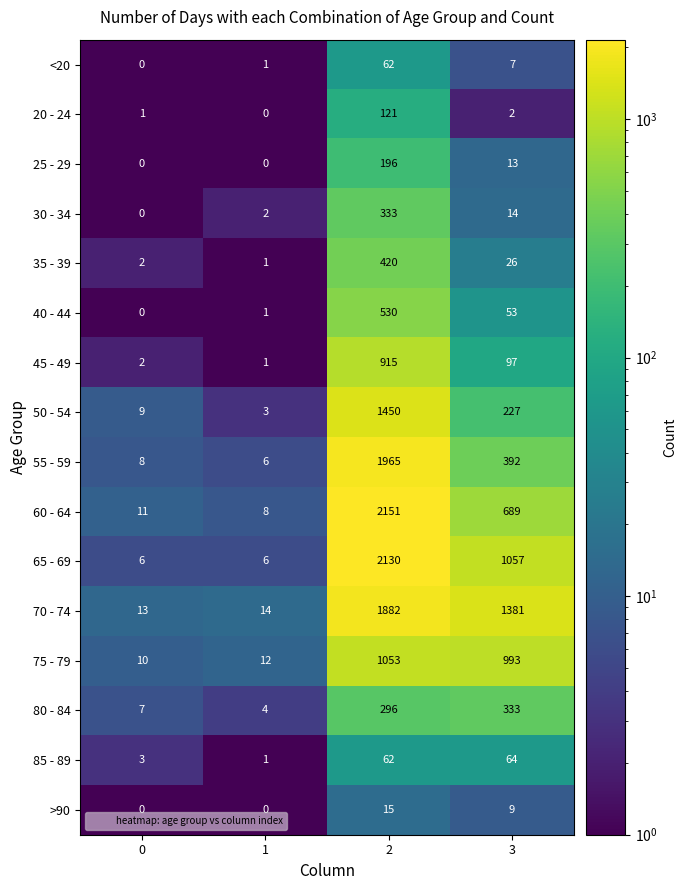

What is the sum of the 70 - 74 values at 0 and 2?

1895